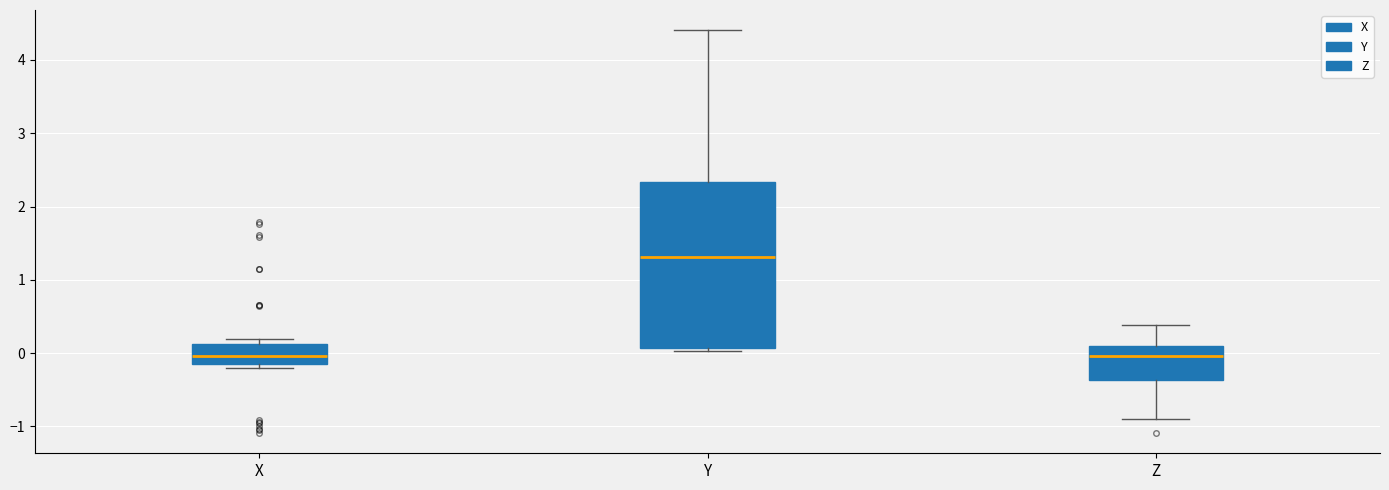

Comparing the boxes themselves (not the whiskers), which one is the tallest?

Y